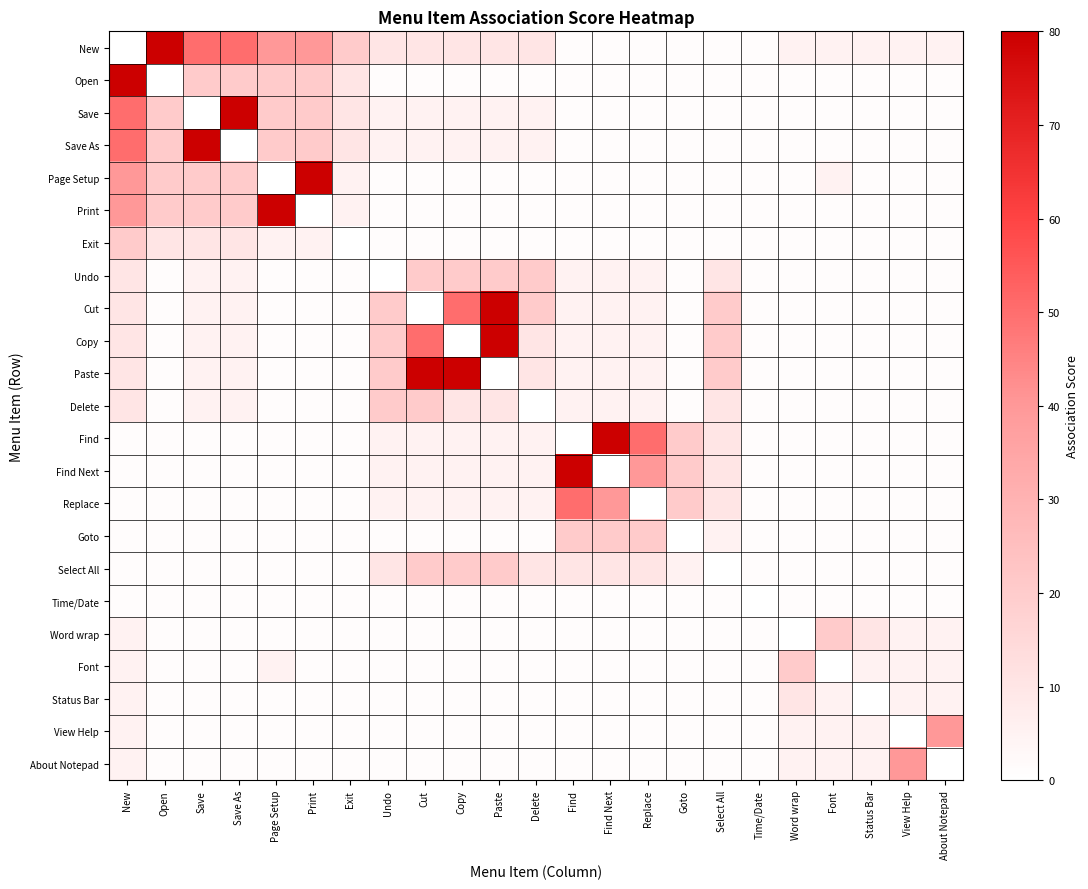

Reading left to right, transcribe all the data shown in this chart.

New: New=0	Open=80	Save=50	Save As=50	Page Setup=40	Print=40	Exit=20	Undo=10	Cut=10	Copy=10	Paste=10	Delete=10	Find=1	Find Next=1	Replace=1	Goto=1	Select All=1	Time/Date=1	Word wrap=5	Font=5	Status Bar=5	View Help=5	About Notepad=5
Open: New=80	Open=0	Save=20	Save As=20	Page Setup=20	Print=20	Exit=10	Undo=1	Cut=1	Copy=1	Paste=1	Delete=1	Find=1	Find Next=1	Replace=1	Goto=1	Select All=1	Time/Date=1	Word wrap=1	Font=1	Status Bar=1	View Help=1	About Notepad=1
Save: New=50	Open=20	Save=0	Save As=80	Page Setup=20	Print=20	Exit=10	Undo=5	Cut=5	Copy=5	Paste=5	Delete=5	Find=1	Find Next=1	Replace=1	Goto=1	Select All=1	Time/Date=1	Word wrap=1	Font=1	Status Bar=1	View Help=1	About Notepad=1
Save As: New=50	Open=20	Save=80	Save As=0	Page Setup=20	Print=20	Exit=10	Undo=5	Cut=5	Copy=5	Paste=5	Delete=5	Find=1	Find Next=1	Replace=1	Goto=1	Select All=1	Time/Date=1	Word wrap=1	Font=1	Status Bar=1	View Help=1	About Notepad=1
Page Setup: New=40	Open=20	Save=20	Save As=20	Page Setup=0	Print=80	Exit=5	Undo=1	Cut=1	Copy=1	Paste=1	Delete=1	Find=1	Find Next=1	Replace=1	Goto=1	Select All=1	Time/Date=1	Word wrap=1	Font=5	Status Bar=1	View Help=1	About Notepad=1
Print: New=40	Open=20	Save=20	Save As=20	Page Setup=80	Print=0	Exit=5	Undo=1	Cut=1	Copy=1	Paste=1	Delete=1	Find=1	Find Next=1	Replace=1	Goto=1	Select All=1	Time/Date=1	Word wrap=1	Font=1	Status Bar=1	View Help=1	About Notepad=1
Exit: New=20	Open=10	Save=10	Save As=10	Page Setup=5	Print=5	Exit=0	Undo=1	Cut=1	Copy=1	Paste=1	Delete=1	Find=1	Find Next=1	Replace=1	Goto=1	Select All=1	Time/Date=1	Word wrap=1	Font=1	Status Bar=1	View Help=1	About Notepad=1
Undo: New=10	Open=1	Save=5	Save As=5	Page Setup=1	Print=1	Exit=1	Undo=0	Cut=20	Copy=20	Paste=20	Delete=20	Find=5	Find Next=5	Replace=5	Goto=1	Select All=10	Time/Date=1	Word wrap=1	Font=1	Status Bar=1	View Help=1	About Notepad=1
Cut: New=10	Open=1	Save=5	Save As=5	Page Setup=1	Print=1	Exit=1	Undo=20	Cut=0	Copy=50	Paste=80	Delete=20	Find=5	Find Next=5	Replace=5	Goto=1	Select All=20	Time/Date=1	Word wrap=1	Font=1	Status Bar=1	View Help=1	About Notepad=1
Copy: New=10	Open=1	Save=5	Save As=5	Page Setup=1	Print=1	Exit=1	Undo=20	Cut=50	Copy=0	Paste=80	Delete=10	Find=5	Find Next=5	Replace=5	Goto=1	Select All=20	Time/Date=1	Word wrap=1	Font=1	Status Bar=1	View Help=1	About Notepad=1
Paste: New=10	Open=1	Save=5	Save As=5	Page Setup=1	Print=1	Exit=1	Undo=20	Cut=80	Copy=80	Paste=0	Delete=10	Find=5	Find Next=5	Replace=5	Goto=1	Select All=20	Time/Date=1	Word wrap=1	Font=1	Status Bar=1	View Help=1	About Notepad=1
Delete: New=10	Open=1	Save=5	Save As=5	Page Setup=1	Print=1	Exit=1	Undo=20	Cut=20	Copy=10	Paste=10	Delete=0	Find=5	Find Next=5	Replace=5	Goto=1	Select All=10	Time/Date=1	Word wrap=1	Font=1	Status Bar=1	View Help=1	About Notepad=1
Find: New=1	Open=1	Save=1	Save As=1	Page Setup=1	Print=1	Exit=1	Undo=5	Cut=5	Copy=5	Paste=5	Delete=5	Find=0	Find Next=80	Replace=50	Goto=20	Select All=10	Time/Date=1	Word wrap=1	Font=1	Status Bar=1	View Help=1	About Notepad=1
Find Next: New=1	Open=1	Save=1	Save As=1	Page Setup=1	Print=1	Exit=1	Undo=5	Cut=5	Copy=5	Paste=5	Delete=5	Find=80	Find Next=0	Replace=40	Goto=20	Select All=10	Time/Date=1	Word wrap=1	Font=1	Status Bar=1	View Help=1	About Notepad=1
Replace: New=1	Open=1	Save=1	Save As=1	Page Setup=1	Print=1	Exit=1	Undo=5	Cut=5	Copy=5	Paste=5	Delete=5	Find=50	Find Next=40	Replace=0	Goto=20	Select All=10	Time/Date=1	Word wrap=1	Font=1	Status Bar=1	View Help=1	About Notepad=1
Goto: New=1	Open=1	Save=1	Save As=1	Page Setup=1	Print=1	Exit=1	Undo=1	Cut=1	Copy=1	Paste=1	Delete=1	Find=20	Find Next=20	Replace=20	Goto=0	Select All=5	Time/Date=1	Word wrap=1	Font=1	Status Bar=1	View Help=1	About Notepad=1
Select All: New=1	Open=1	Save=1	Save As=1	Page Setup=1	Print=1	Exit=1	Undo=10	Cut=20	Copy=20	Paste=20	Delete=10	Find=10	Find Next=10	Replace=10	Goto=5	Select All=0	Time/Date=1	Word wrap=1	Font=1	Status Bar=1	View Help=1	About Notepad=1
Time/Date: New=1	Open=1	Save=1	Save As=1	Page Setup=1	Print=1	Exit=1	Undo=1	Cut=1	Copy=1	Paste=1	Delete=1	Find=1	Find Next=1	Replace=1	Goto=1	Select All=1	Time/Date=0	Word wrap=1	Font=1	Status Bar=1	View Help=1	About Notepad=1
Word wrap: New=5	Open=1	Save=1	Save As=1	Page Setup=1	Print=1	Exit=1	Undo=1	Cut=1	Copy=1	Paste=1	Delete=1	Find=1	Find Next=1	Replace=1	Goto=1	Select All=1	Time/Date=1	Word wrap=0	Font=20	Status Bar=10	View Help=5	About Notepad=5
Font: New=5	Open=1	Save=1	Save As=1	Page Setup=5	Print=1	Exit=1	Undo=1	Cut=1	Copy=1	Paste=1	Delete=1	Find=1	Find Next=1	Replace=1	Goto=1	Select All=1	Time/Date=1	Word wrap=20	Font=0	Status Bar=5	View Help=5	About Notepad=5
Status Bar: New=5	Open=1	Save=1	Save As=1	Page Setup=1	Print=1	Exit=1	Undo=1	Cut=1	Copy=1	Paste=1	Delete=1	Find=1	Find Next=1	Replace=1	Goto=1	Select All=1	Time/Date=1	Word wrap=10	Font=5	Status Bar=0	View Help=5	About Notepad=5
View Help: New=5	Open=1	Save=1	Save As=1	Page Setup=1	Print=1	Exit=1	Undo=1	Cut=1	Copy=1	Paste=1	Delete=1	Find=1	Find Next=1	Replace=1	Goto=1	Select All=1	Time/Date=1	Word wrap=5	Font=5	Status Bar=5	View Help=0	About Notepad=40
About Notepad: New=5	Open=1	Save=1	Save As=1	Page Setup=1	Print=1	Exit=1	Undo=1	Cut=1	Copy=1	Paste=1	Delete=1	Find=1	Find Next=1	Replace=1	Goto=1	Select All=1	Time/Date=1	Word wrap=5	Font=5	Status Bar=5	View Help=40	About Notepad=0